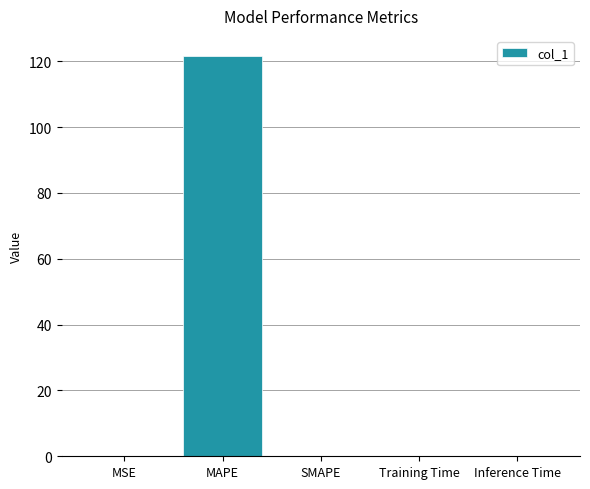

What is the sum of all values?

121.7